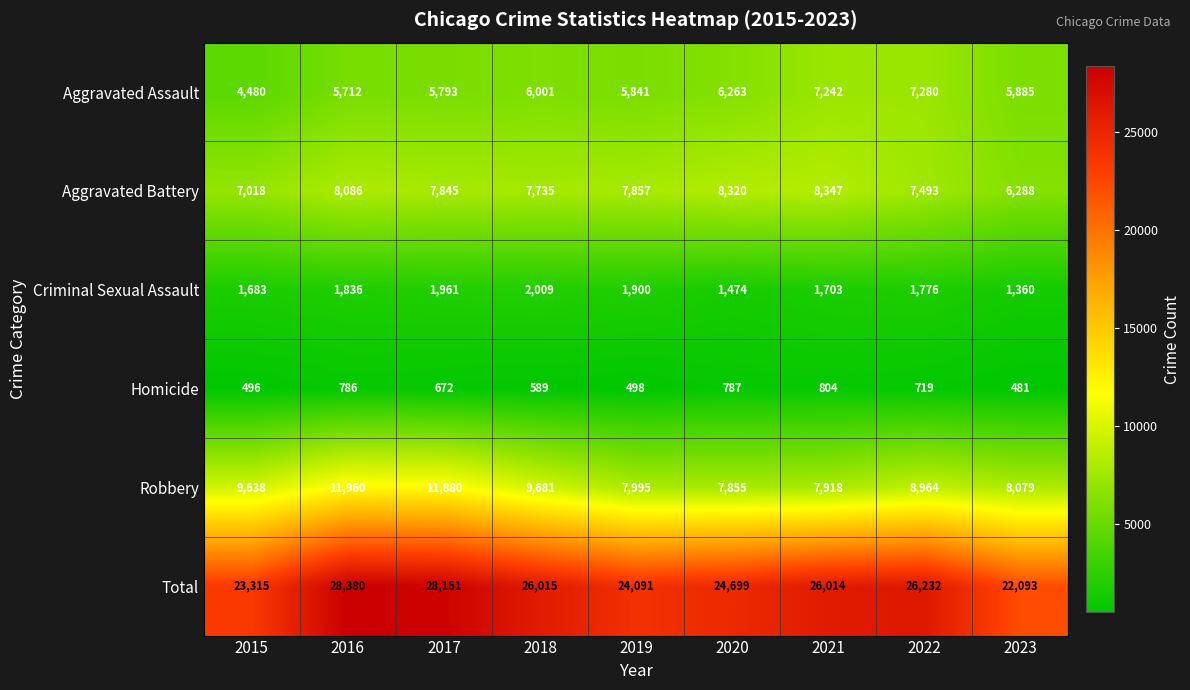

What is the difference between the highest and lowest values at 2019?

23593